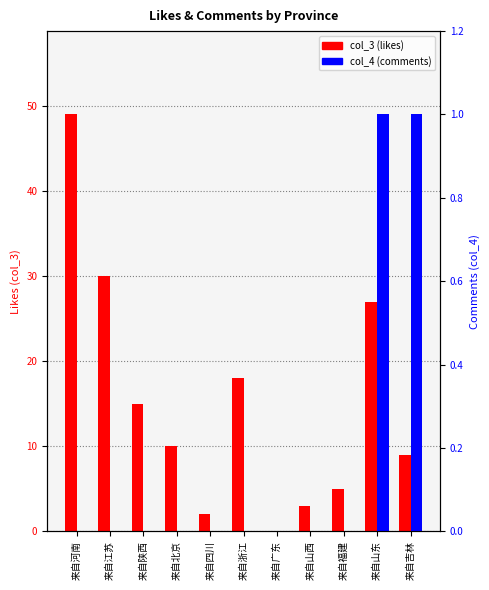

What is the spread (max minus min) of values at 来自吉林?

8